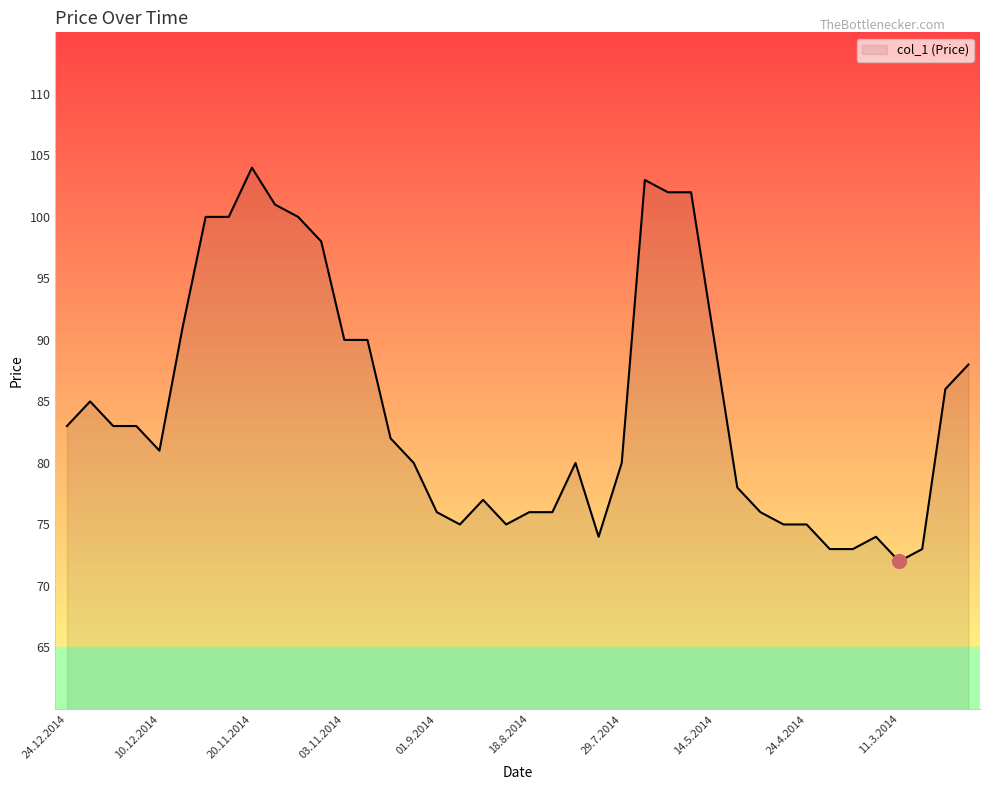

What is the smallest value displayed?

72